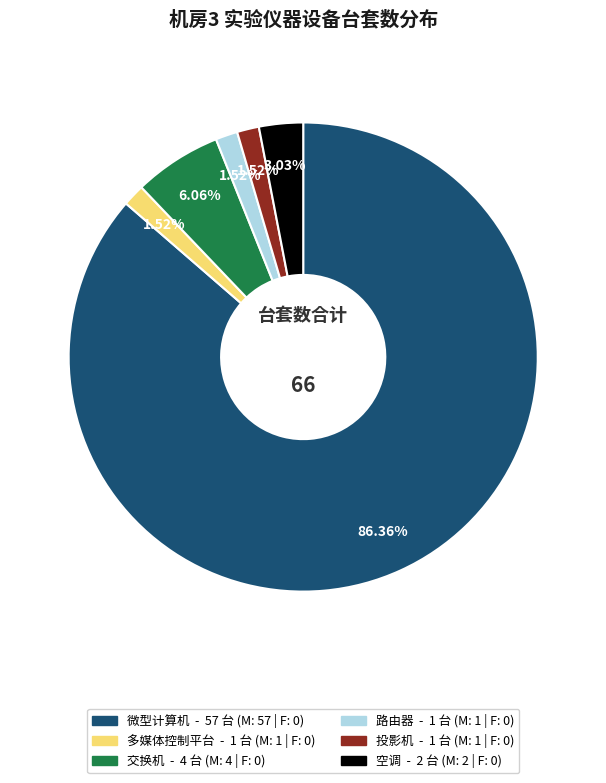

To the nearest percent, what is the average slice percentage?

17%